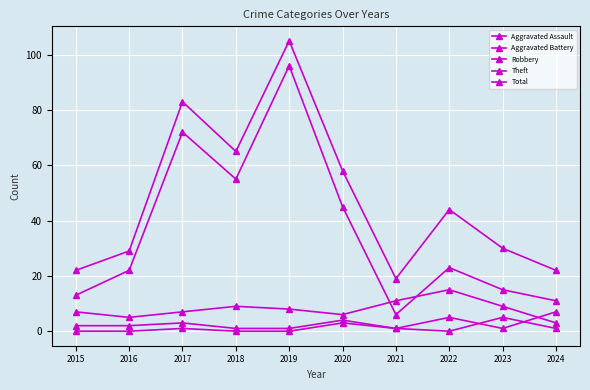

At 2024, list the series in order from largest to smallest.

Total, Theft, Aggravated Battery, Robbery, Aggravated Assault